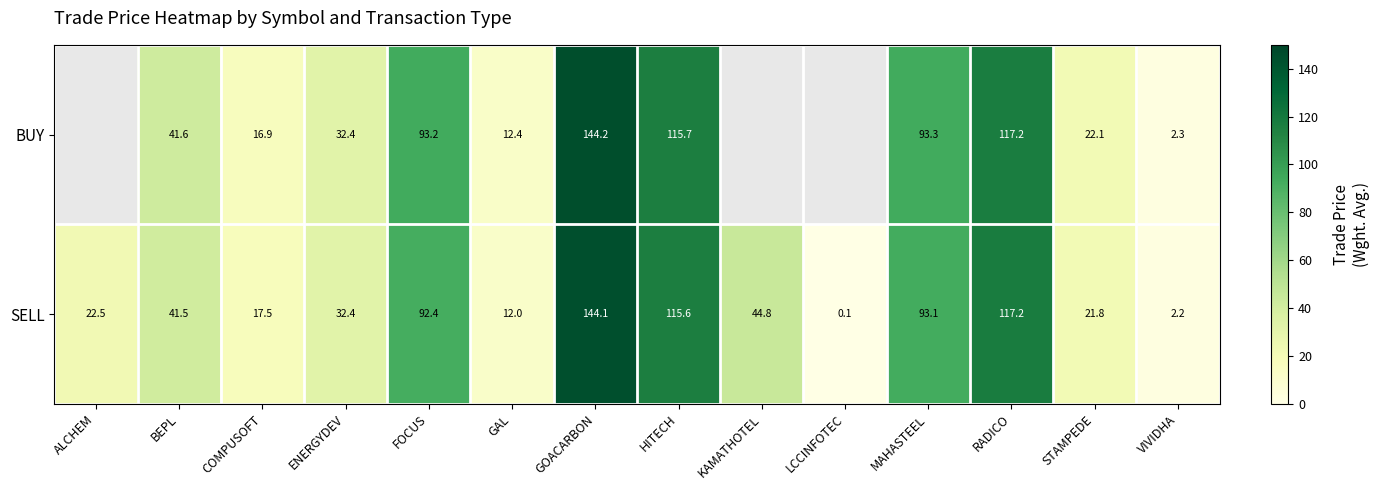

List the labels in order of SELL value, smallest first.

LCCINFOTEC, VIVIDHA, GAL, COMPUSOFT, STAMPEDE, ALCHEM, ENERGYDEV, BEPL, KAMATHOTEL, FOCUS, MAHASTEEL, HITECH, RADICO, GOACARBON